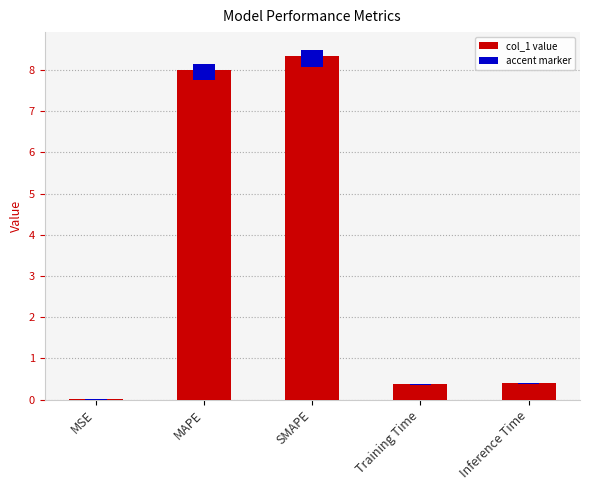

The value at MSE is 0.0. True or false?

False